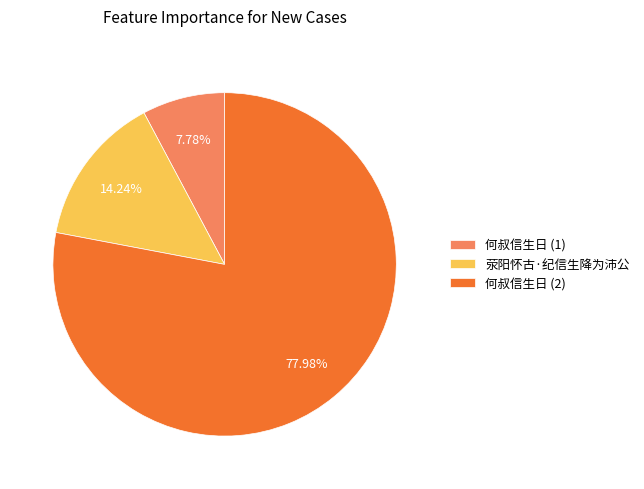

How many slices are in this pie chart?

3